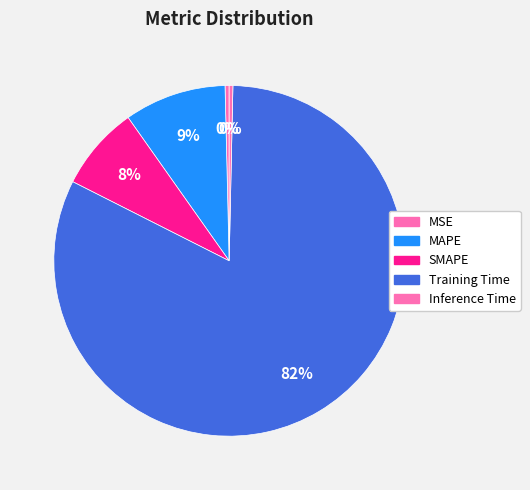

Does Training Time represent more than half of the total?

Yes